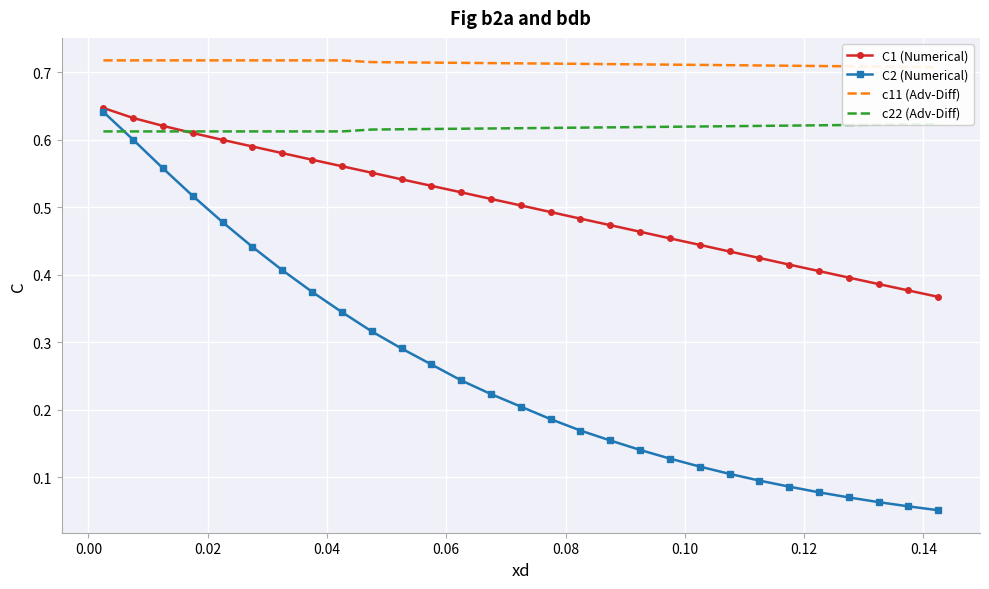

How many C1 (Numerical) values are between 0 and 1?

29